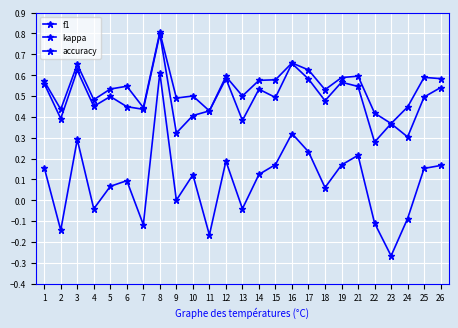

How many lines are shown in the chart?

3